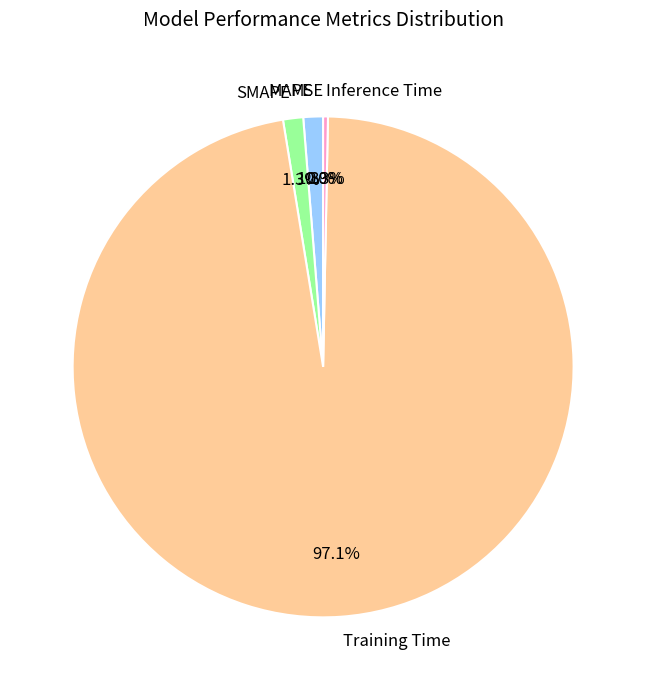

What is the largest slice in the pie chart?

Training Time